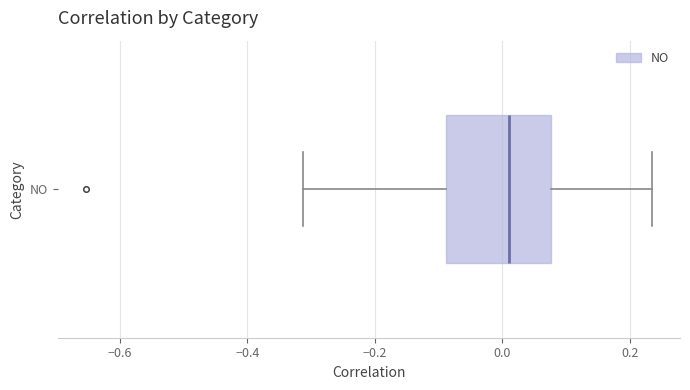

Read this box plot against the x-axis: the position of the median line, the range covered by the box, and the ends of both whiskers. The values are not printed on the chart, so give them approximately, as read against the axis.

median 0.02, box -0.08 to 0.08, whiskers -0.32 to 0.24